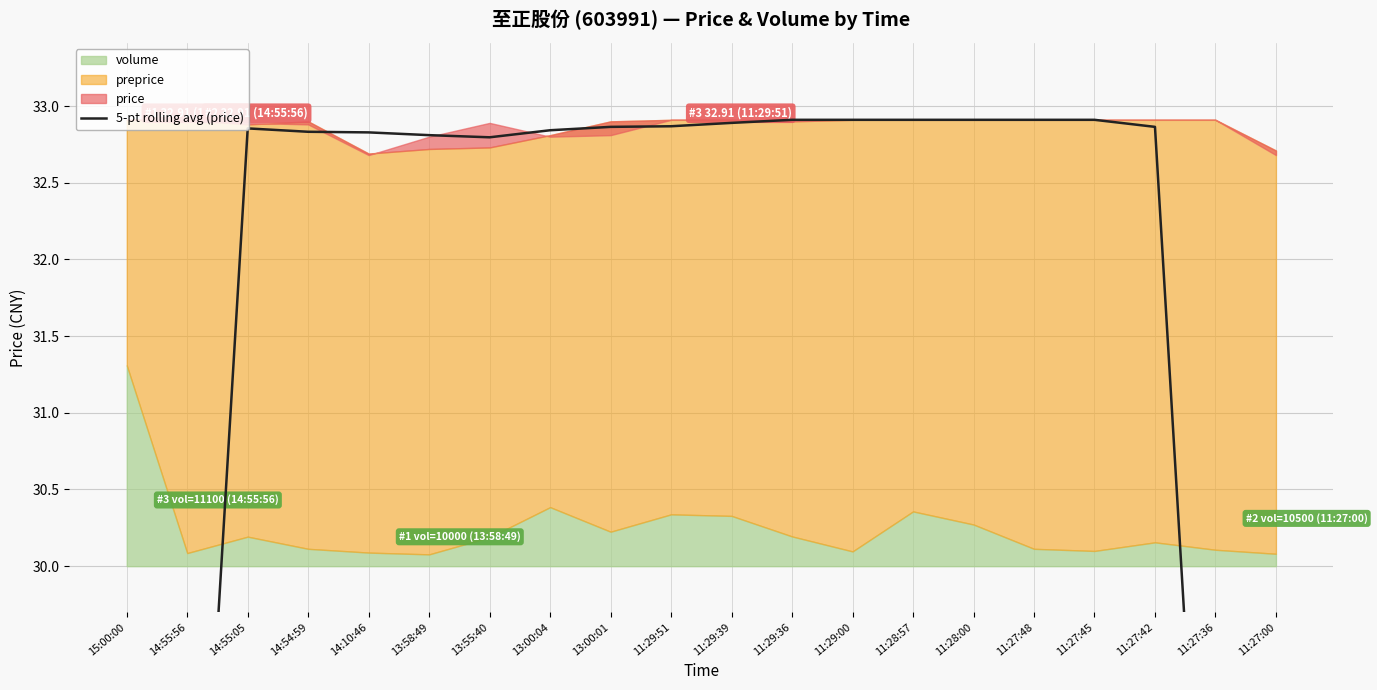

What is the sum of the values at 13:00:01 and 14:54:59?

65.7